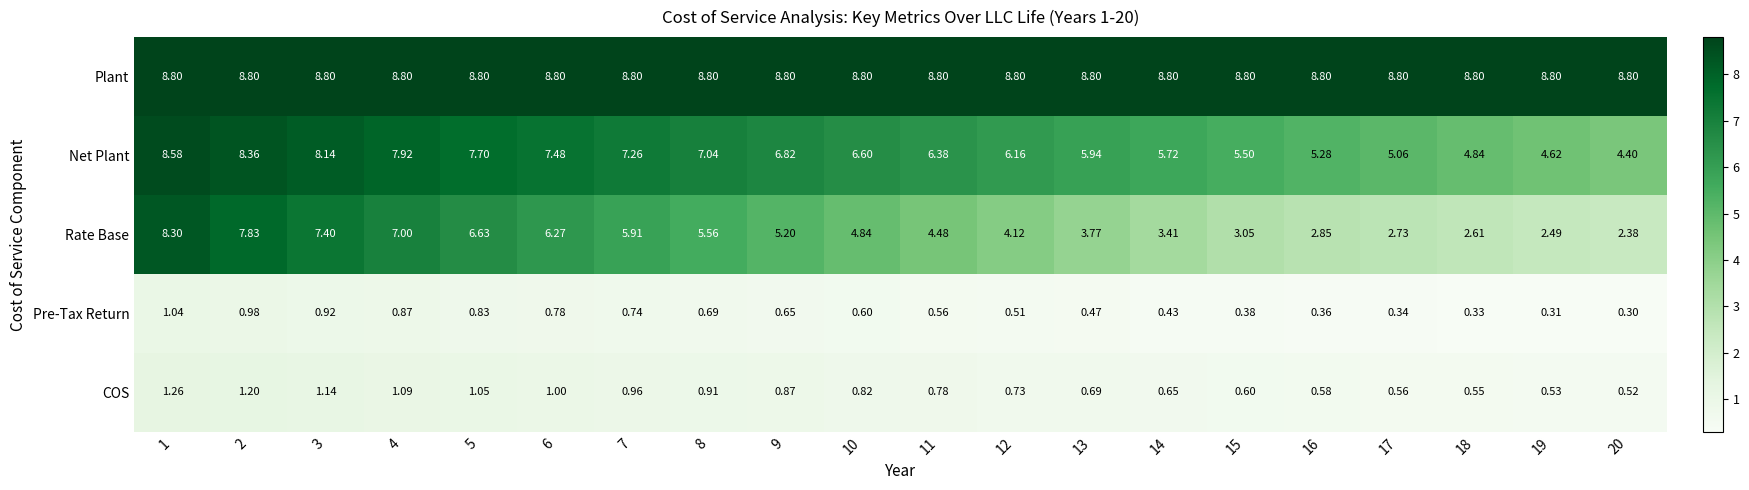

Which series changed the most between 2 and 10?

Rate Base